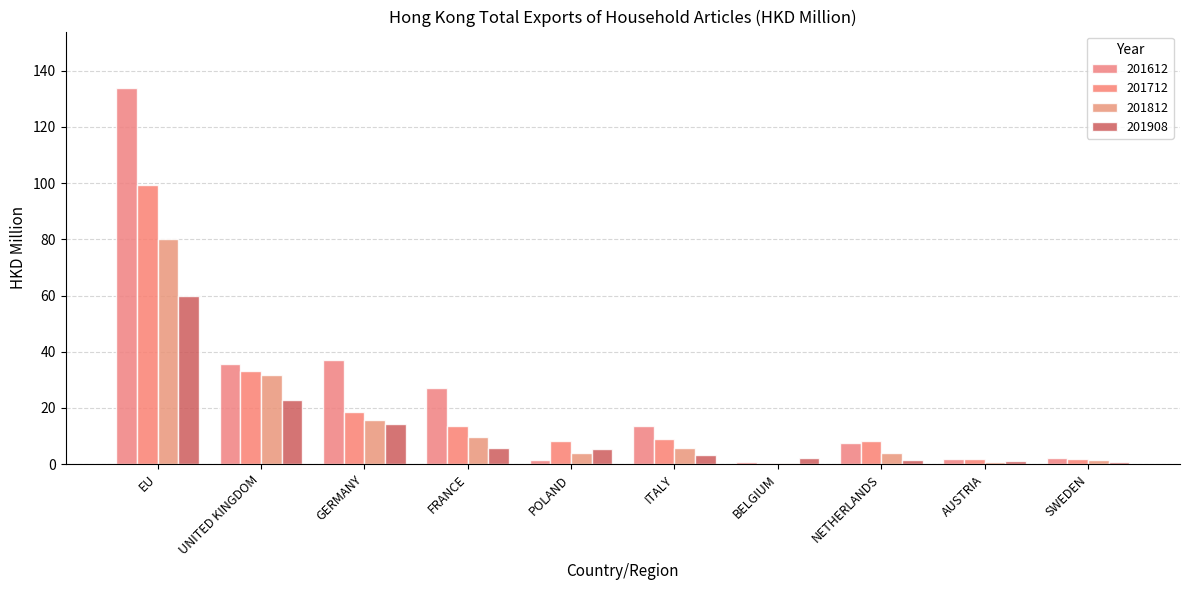

What is the sum of the 201812 values at UNITED KINGDOM and AUSTRIA?

32.5